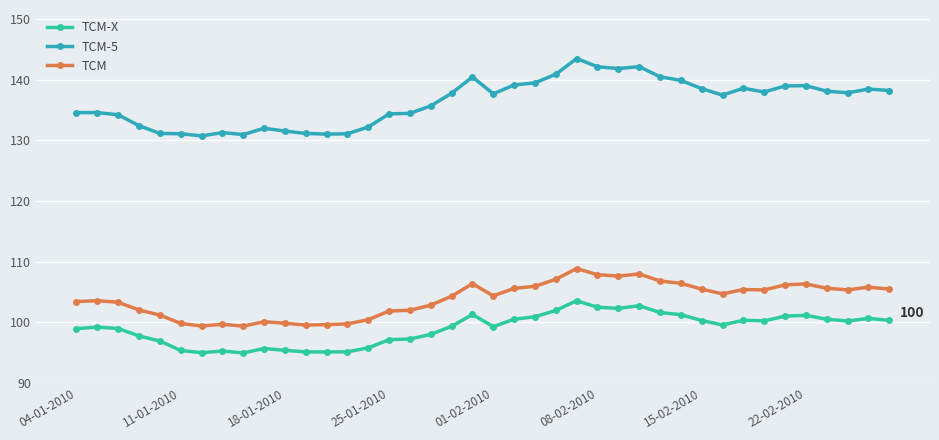

Which series has the widest spread of values?

TCM-5